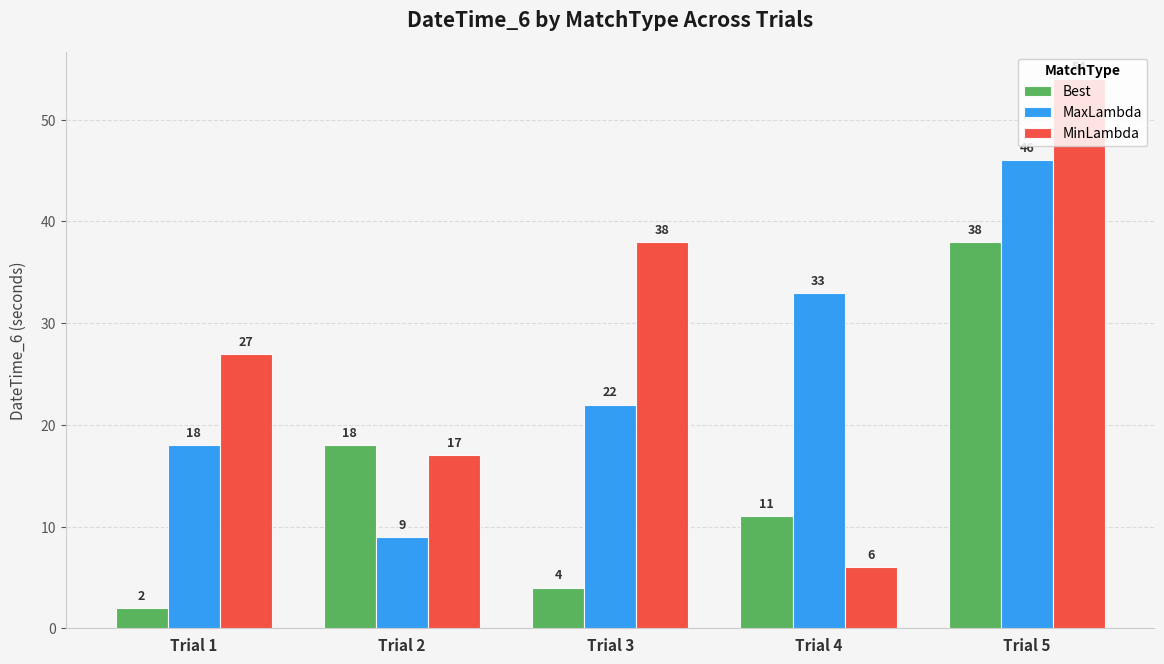

Which category has the highest value in the MaxLambda series?

Trial 5